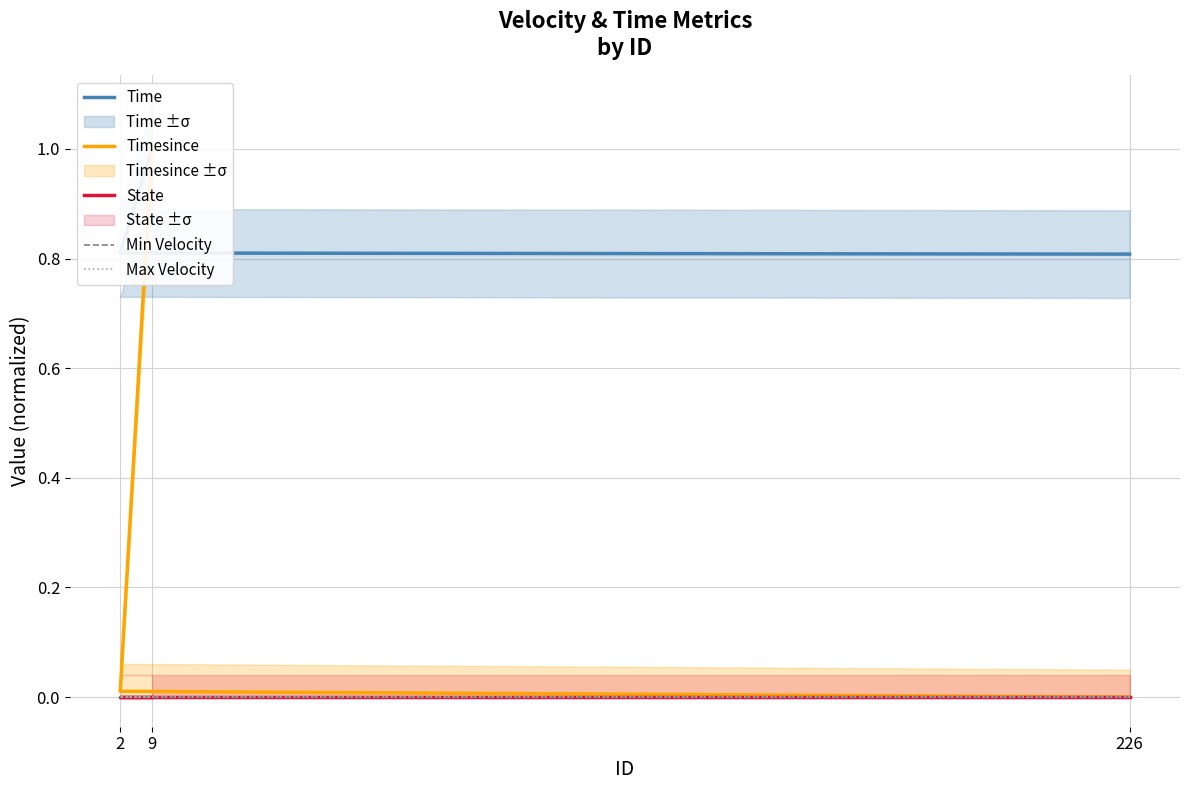

At which category does the chart reach its peak across all series?

9